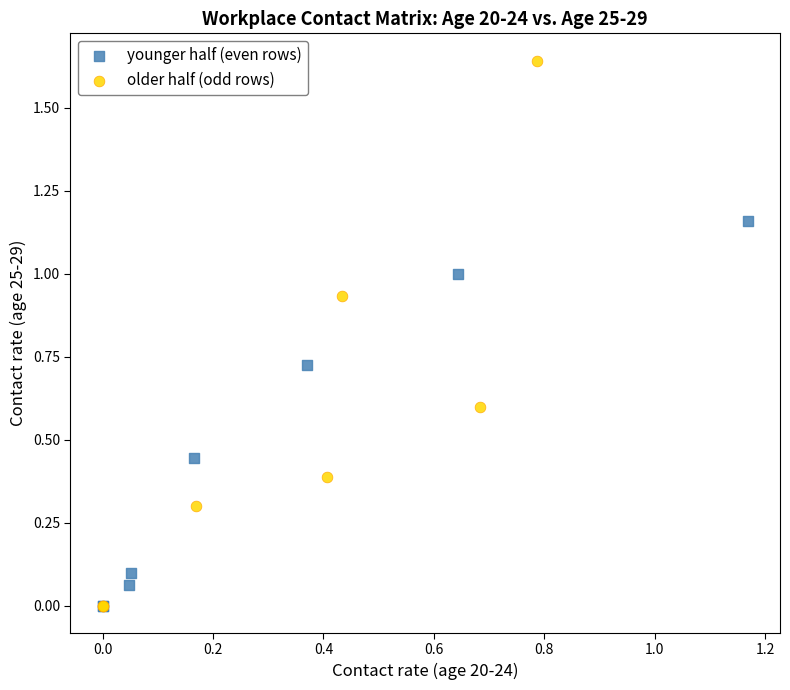

What are all the series names shown in the legend?

younger half (even rows), older half (odd rows)